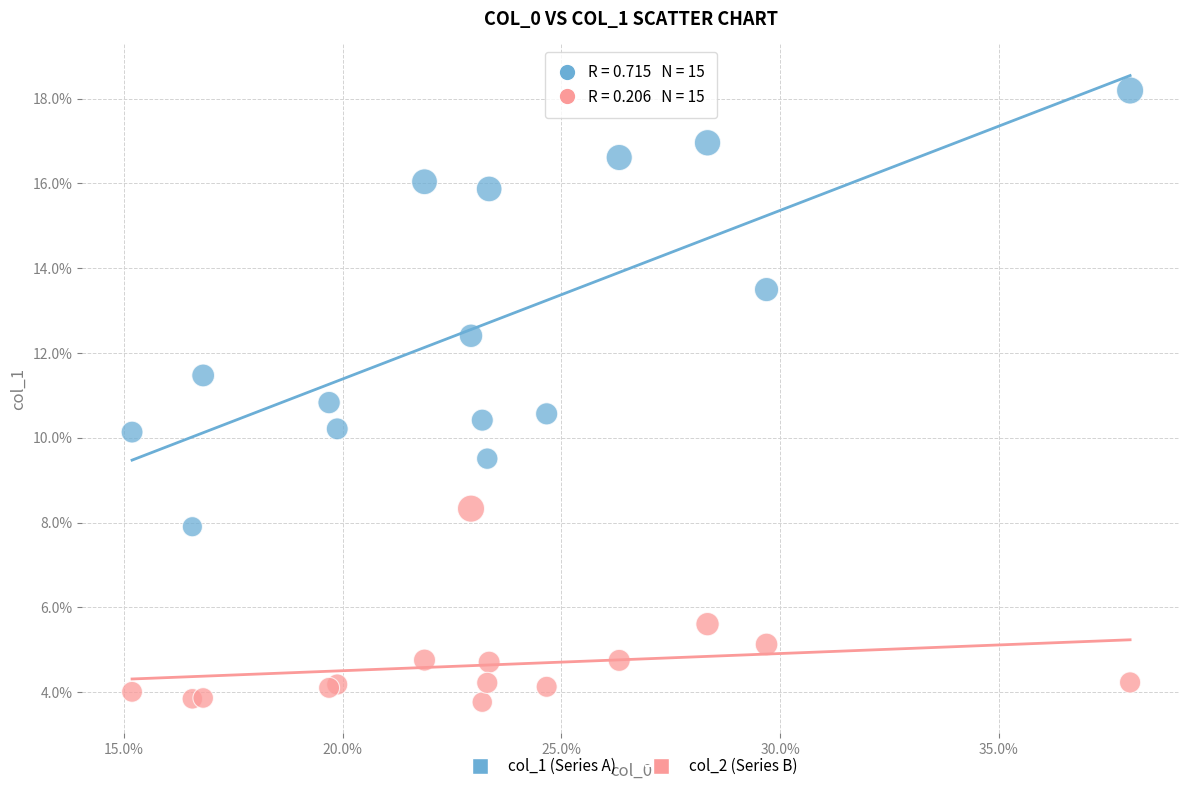

Which series reaches the maximum Y coordinate?

col_1 (Series A)